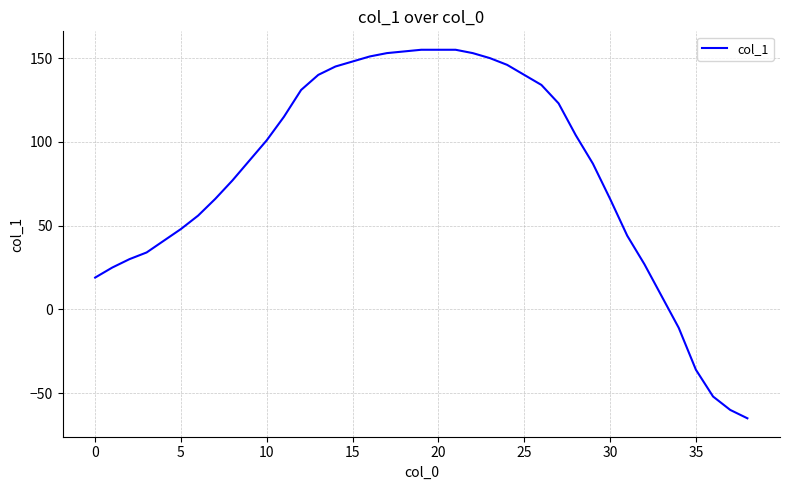

What is the minimum value shown in the chart?

-65